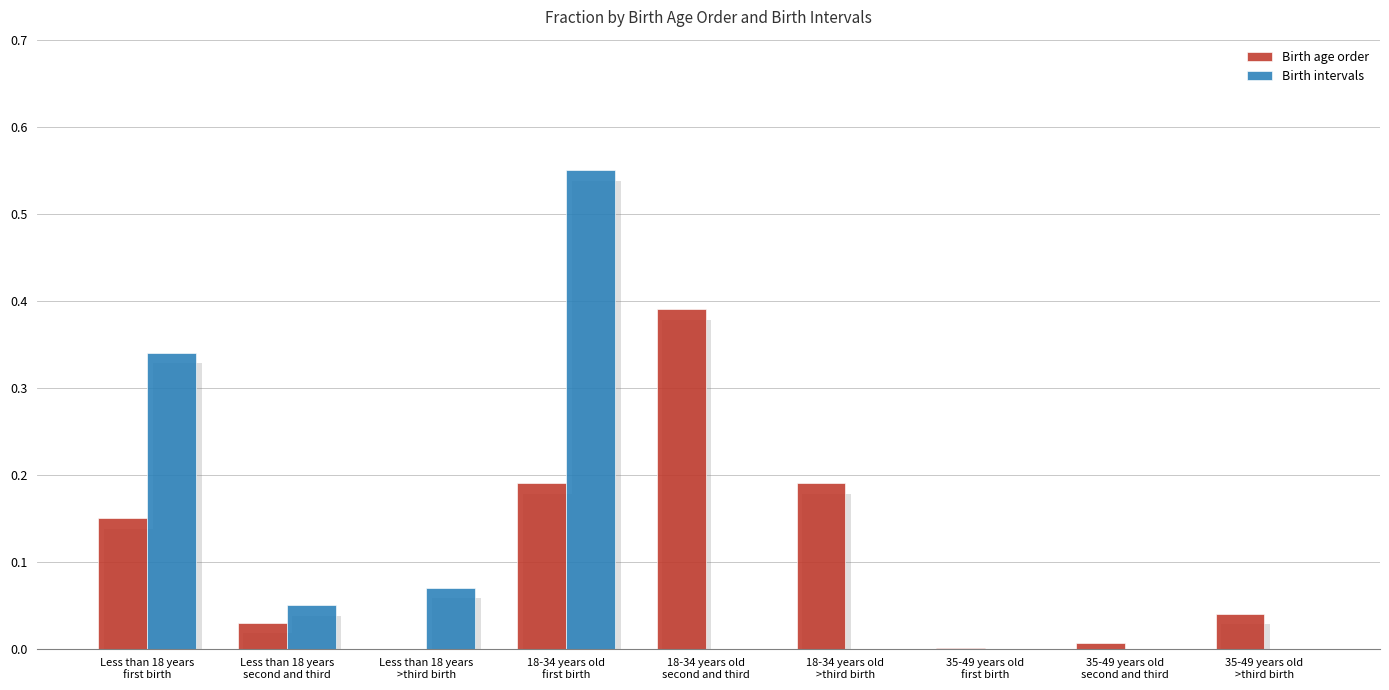

What are all the series names shown in the legend?

Birth age order, Birth intervals